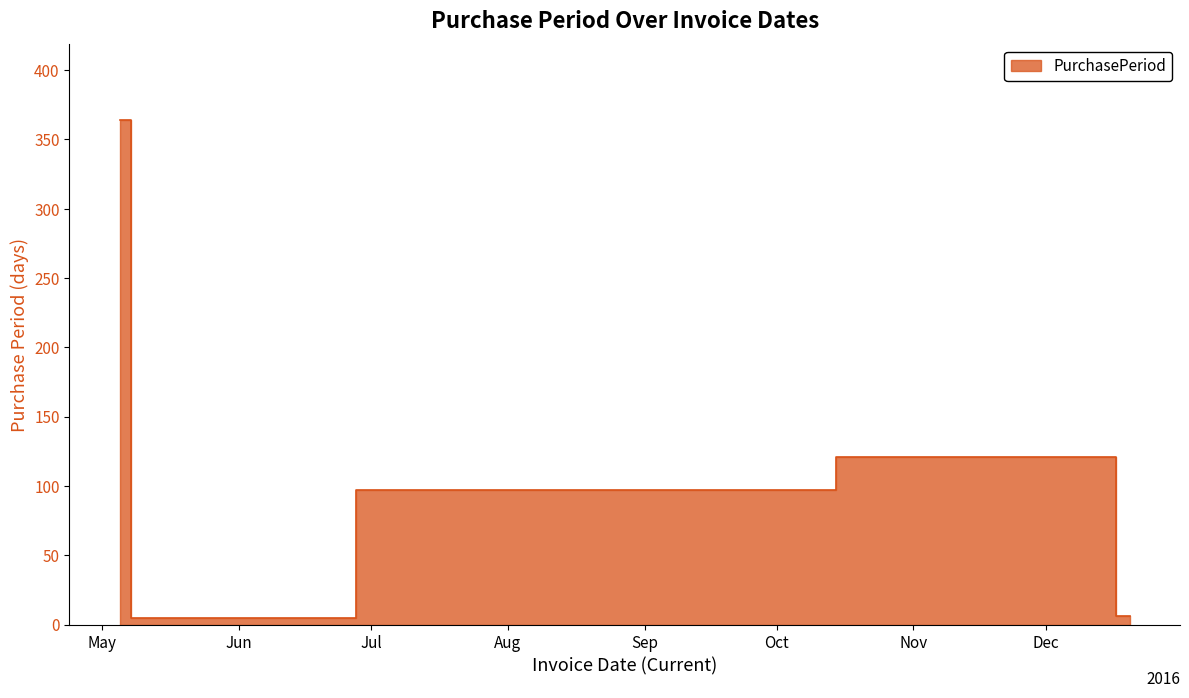

What is the difference between the second highest and minimum values?

116